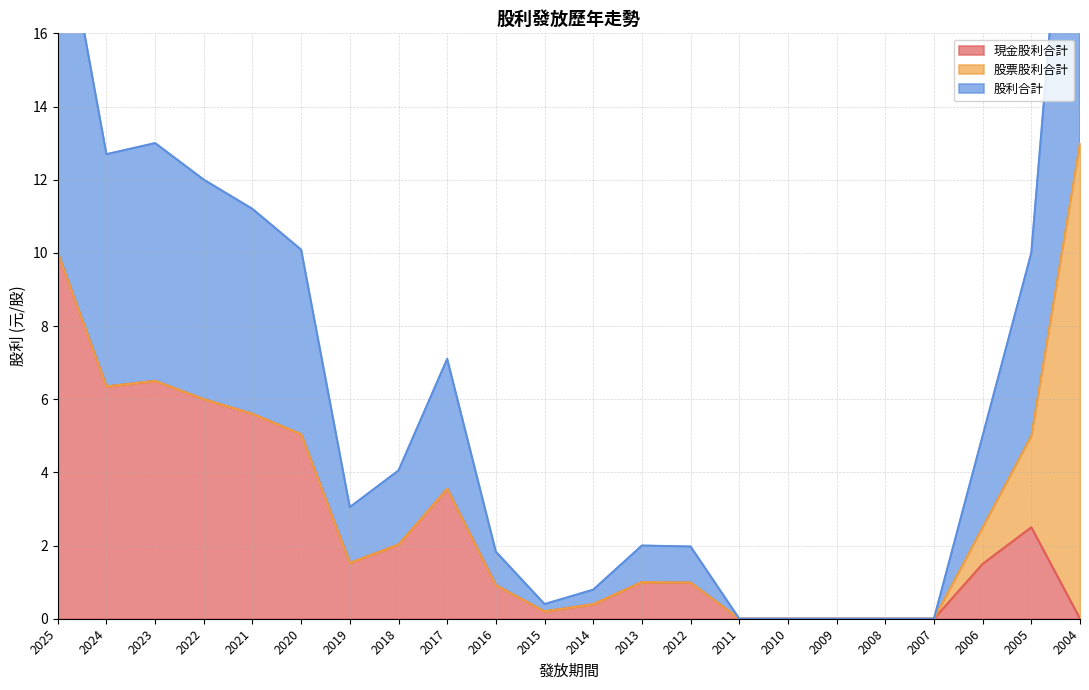

At which category is the sum across all series the highest?

2025